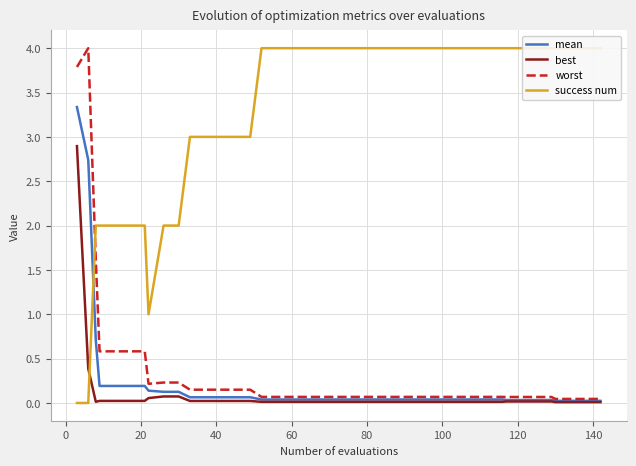

True or false: best has more than 1 points higher than both neighbors.

False